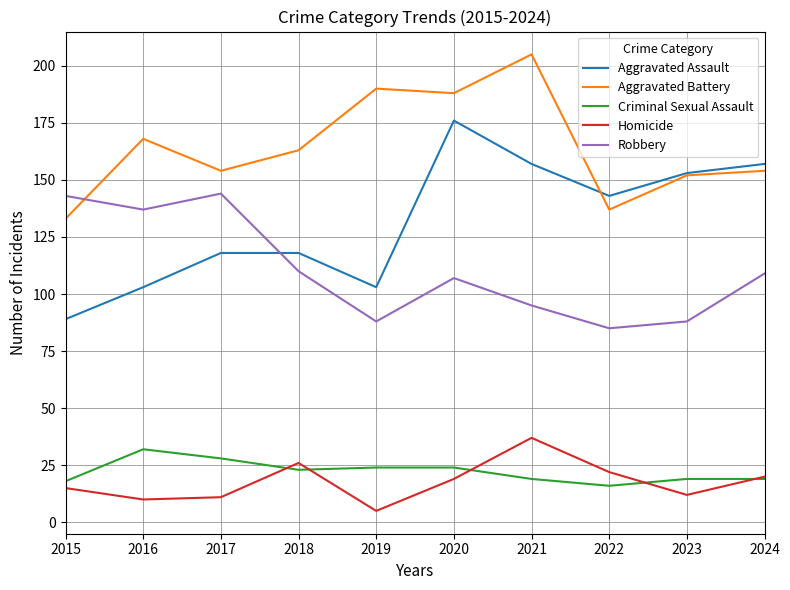

Which series changed the most between 2020 and 2023?

Aggravated Battery